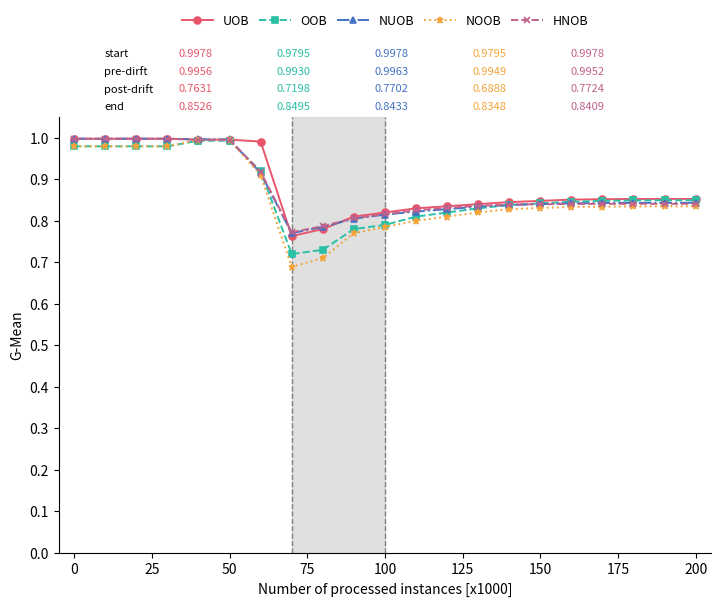

Is this an area chart (filled region under the line)?

No